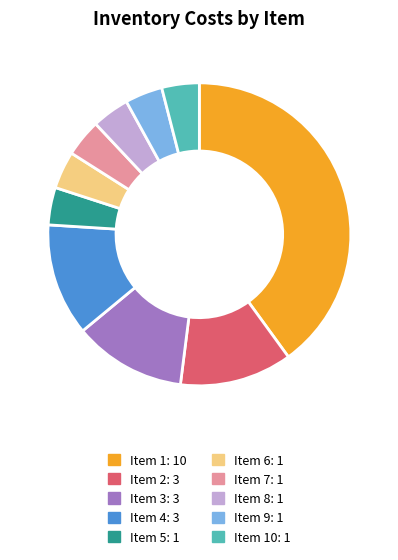

Is there a majority slice in this chart?

No